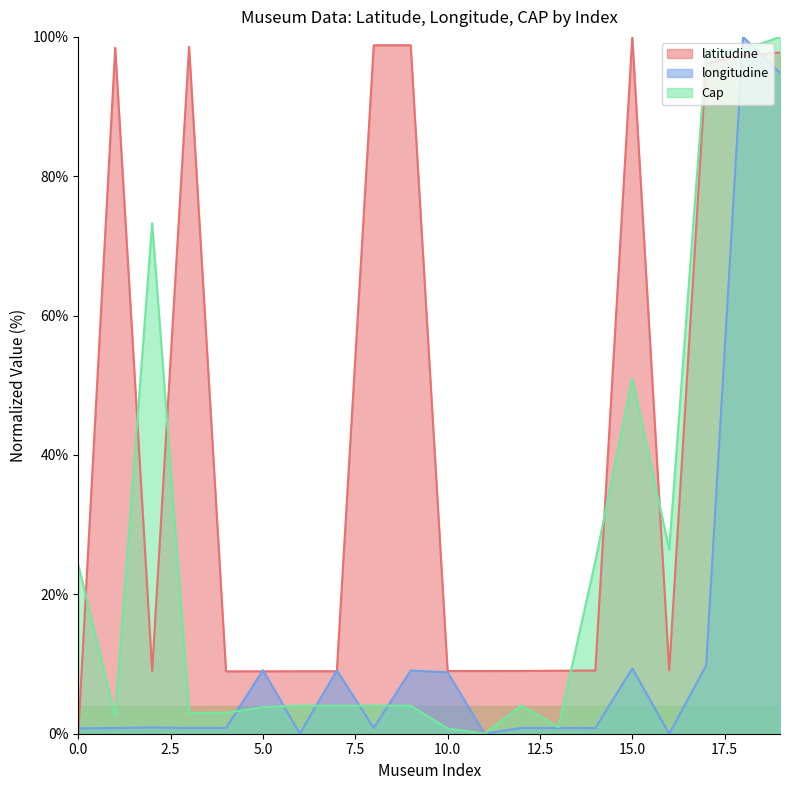

Reading left to right, list all the values displayed in this chart.

latitudine: 0=0.0	1=98.4	2=8.9	3=98.6	4=9.0	5=9.0	6=9.0	7=9.0	8=98.8	9=98.8	10=9.0	11=9.0	12=9.0	13=9.0	14=9.1	15=100.0	16=9.1	17=96.2	18=97.3	19=97.8
longitudine: 0=0.8	1=0.8	2=0.9	3=0.8	4=0.8	5=9.1	6=0.0	7=9.1	8=0.8	9=9.1	10=8.8	11=0.0	12=0.8	13=0.8	14=0.8	15=9.4	16=0.0	17=9.8	18=100.0	19=94.8
Cap: 0=24.2	1=2.5	2=73.3	3=3.0	4=3.0	5=3.8	6=4.0	7=4.0	8=4.0	9=4.0	10=0.8	11=0.0	12=4.1	13=0.9	14=24.8	15=51.0	16=26.4	17=98.0	18=98.1	19=100.0